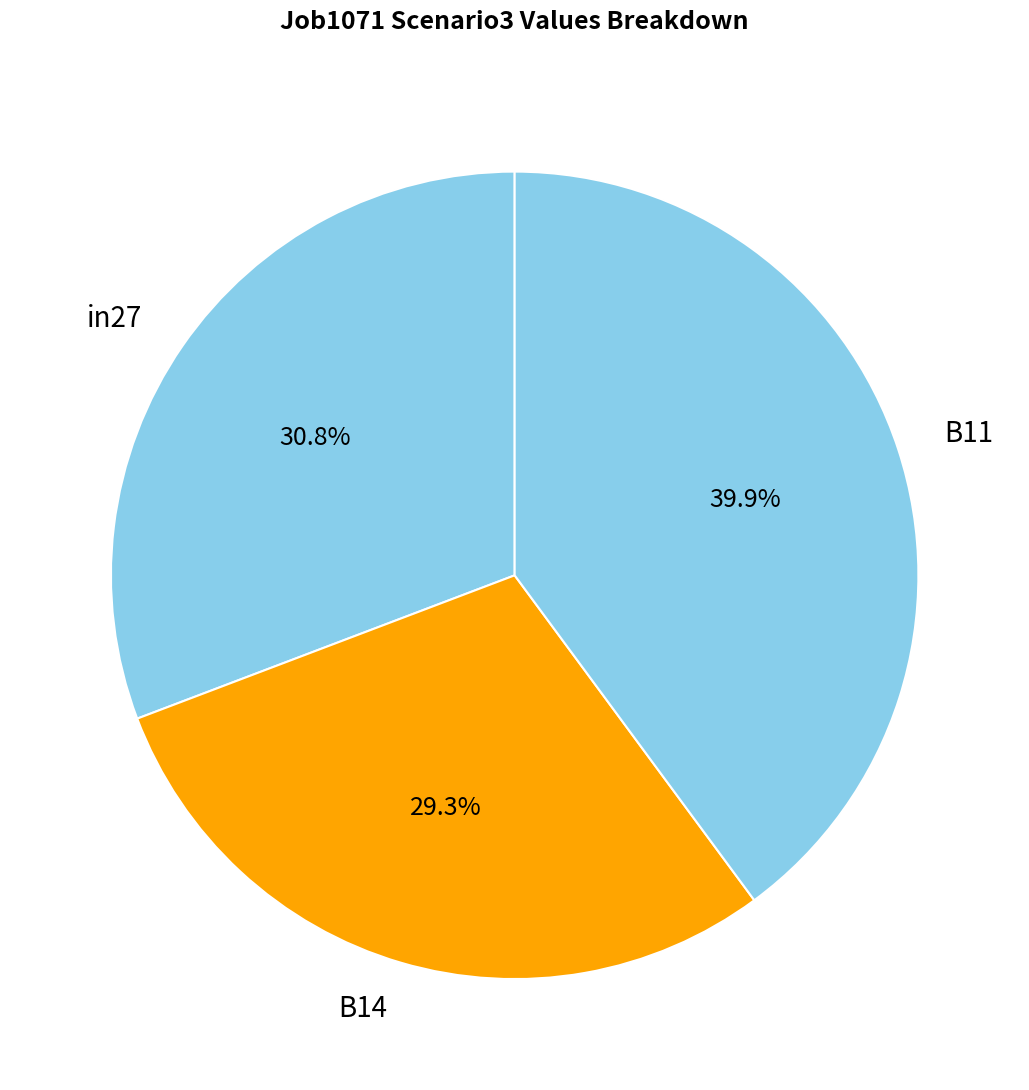

True or false: B14 accounts for 29% of the total.

True